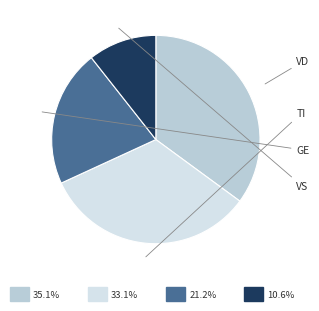

Is there any slice that represents more than half of the pie?

No